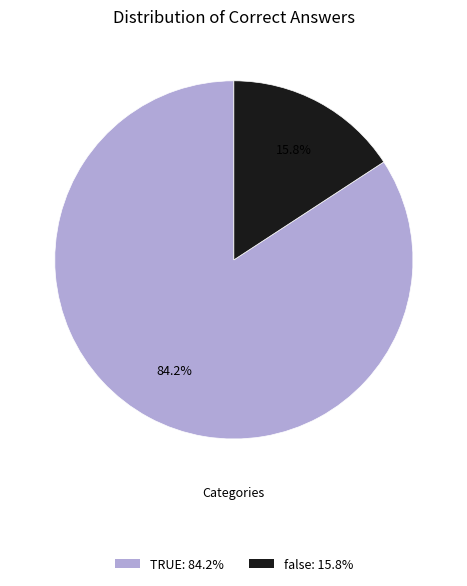

To the nearest percent, what portion does TRUE represent?

84%